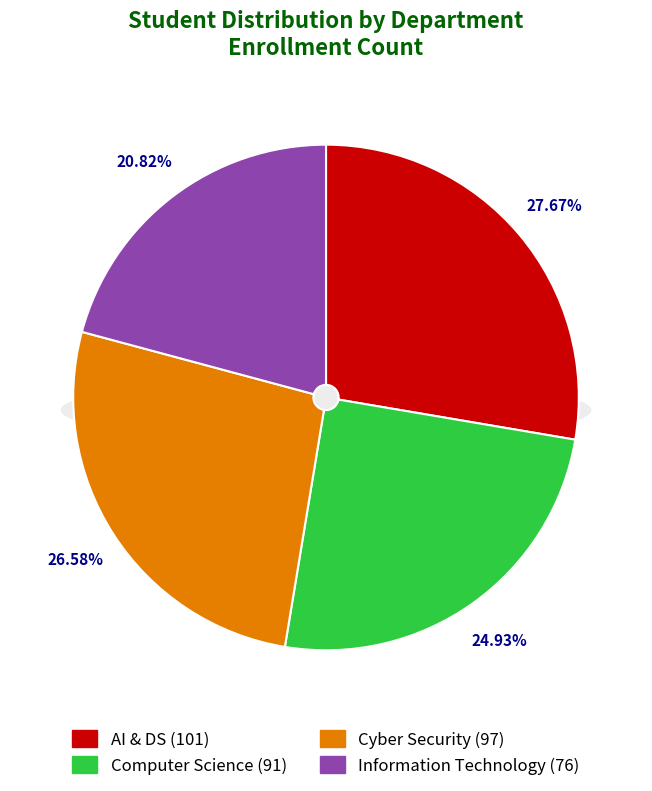

Which slice is the largest?

AI & DS